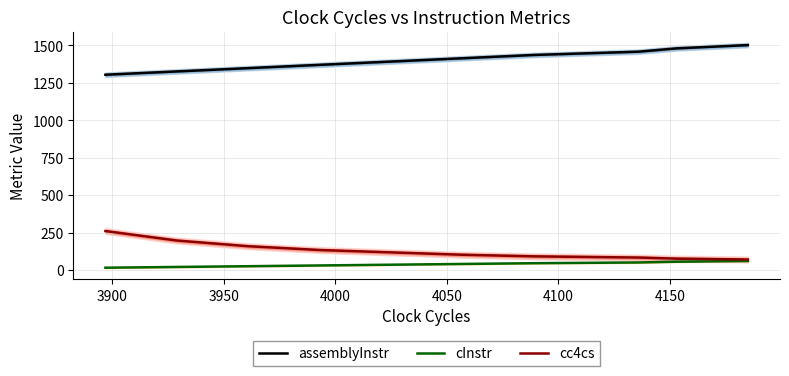

Is it true that cc4cs equals 101.9 at 4200?

False